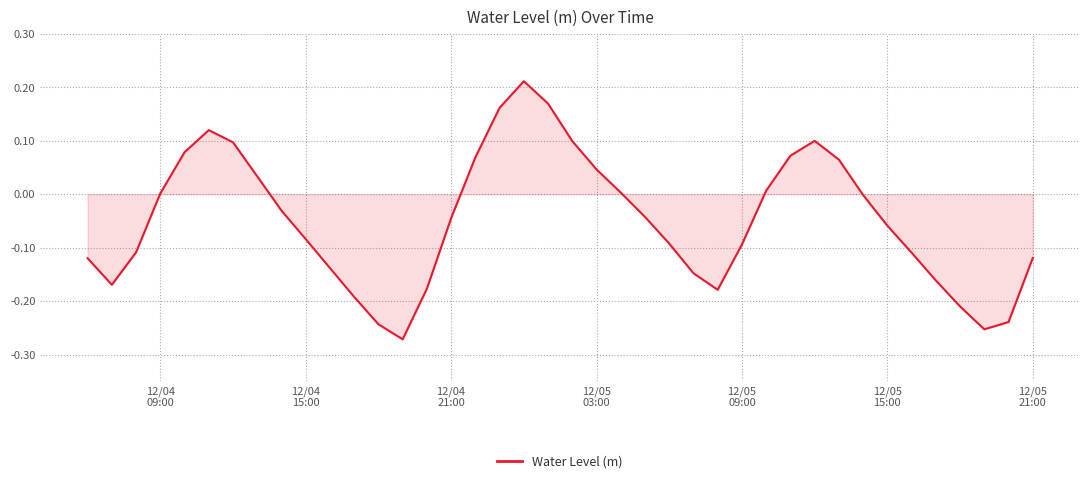

What is the difference between the maximum and minimum values?

0.5